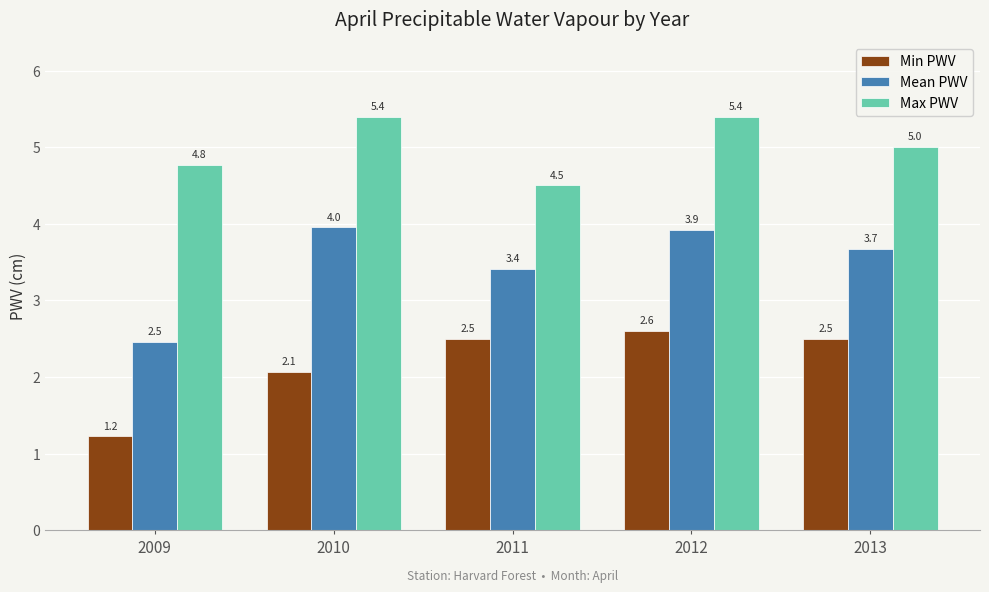

What is the sum of the Max PWV values at 2012 and 2010?

10.8